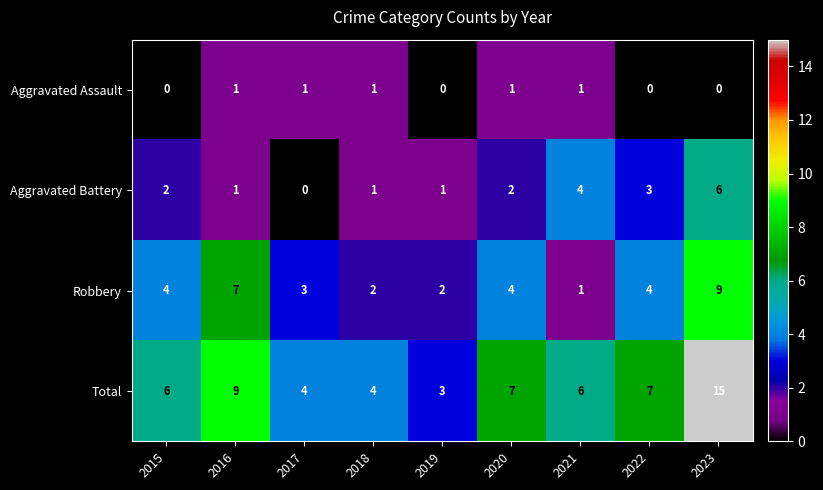

At which label is Total closest to 9?

2016